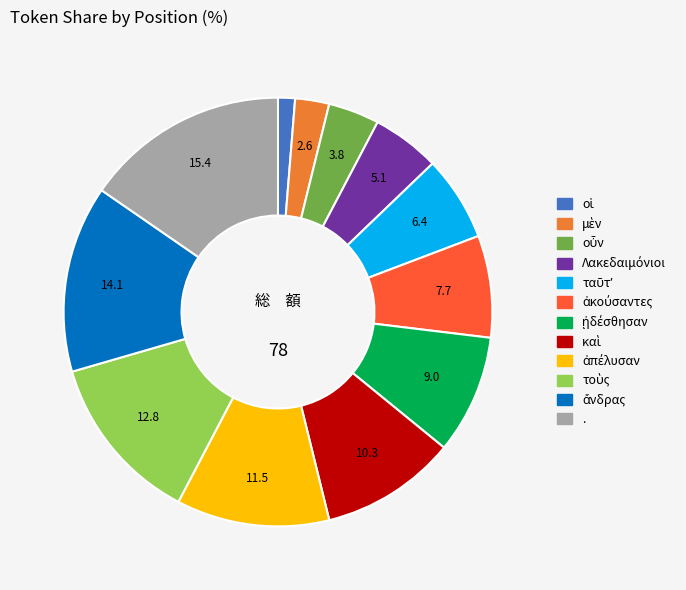

Is . the majority of the pie?

No